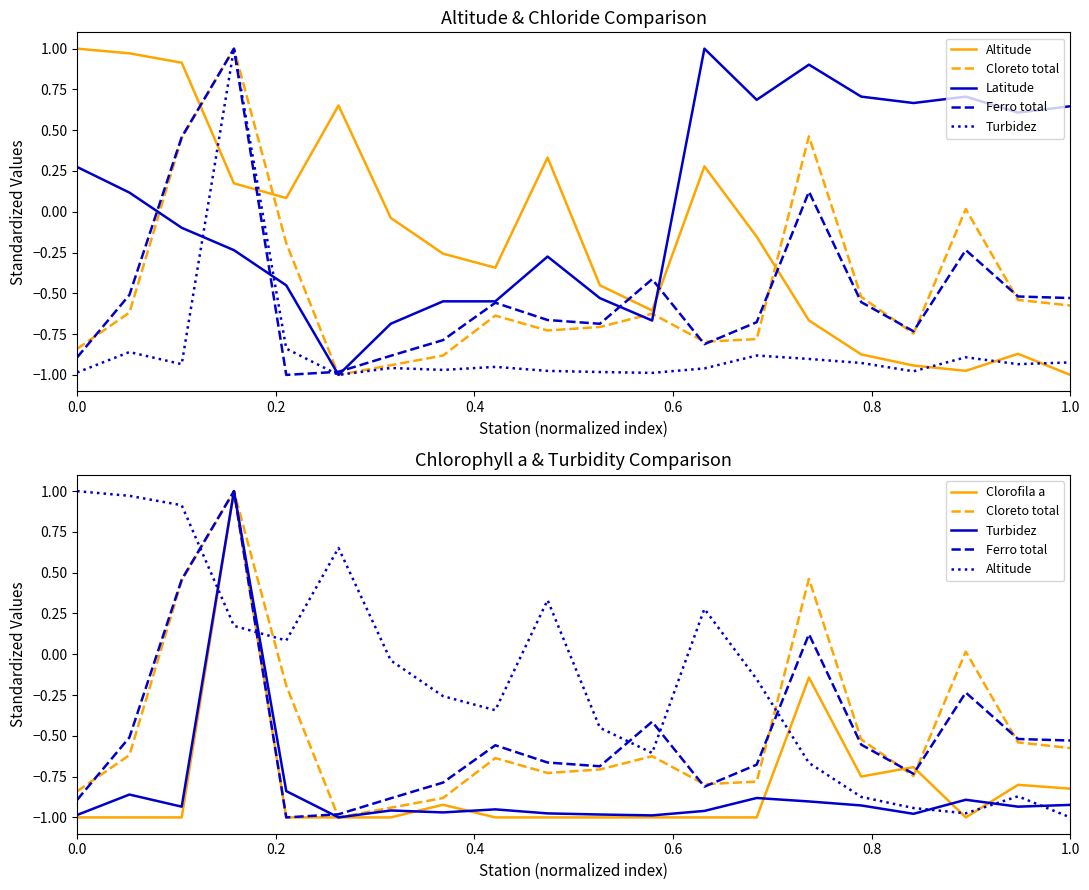

True or false: Ferro total has a value of -1.2 at 6.

False